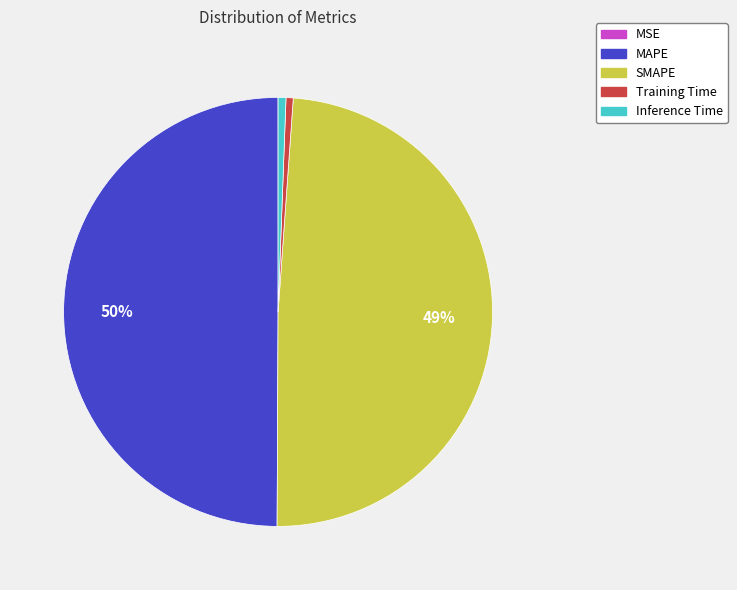

True or false: MAPE accounts for 50% of the total.

True